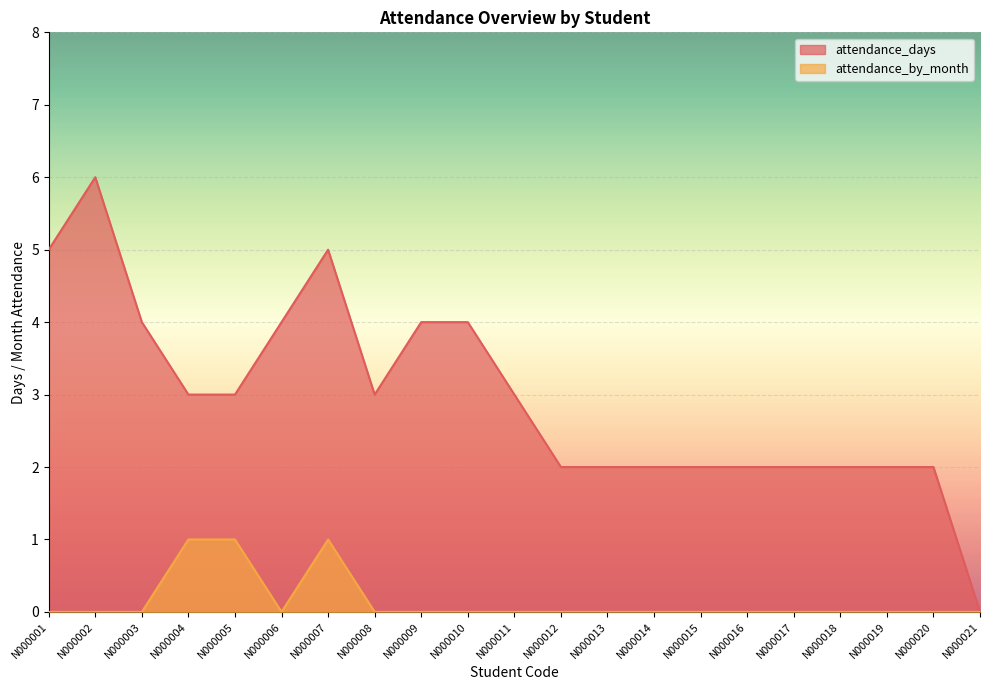

Reading right to left, list all the values displayed in this chart.

attendance_days: 0	2	2	2	2	2	2	2	2	2	3	4	4	3	5	4	3	3	4	6	5
attendance_by_month: 0	0	0	0	0	0	0	0	0	0	0	0	0	0	1	0	1	1	0	0	0